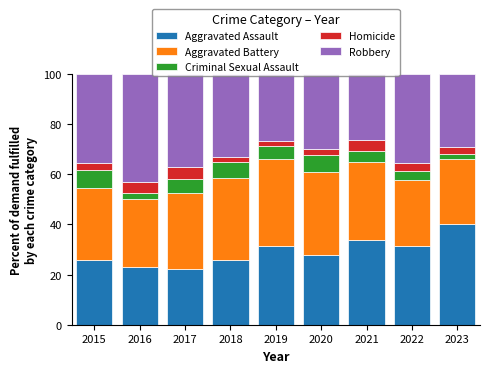

What is the minimum value for Aggravated Assault?

22.2